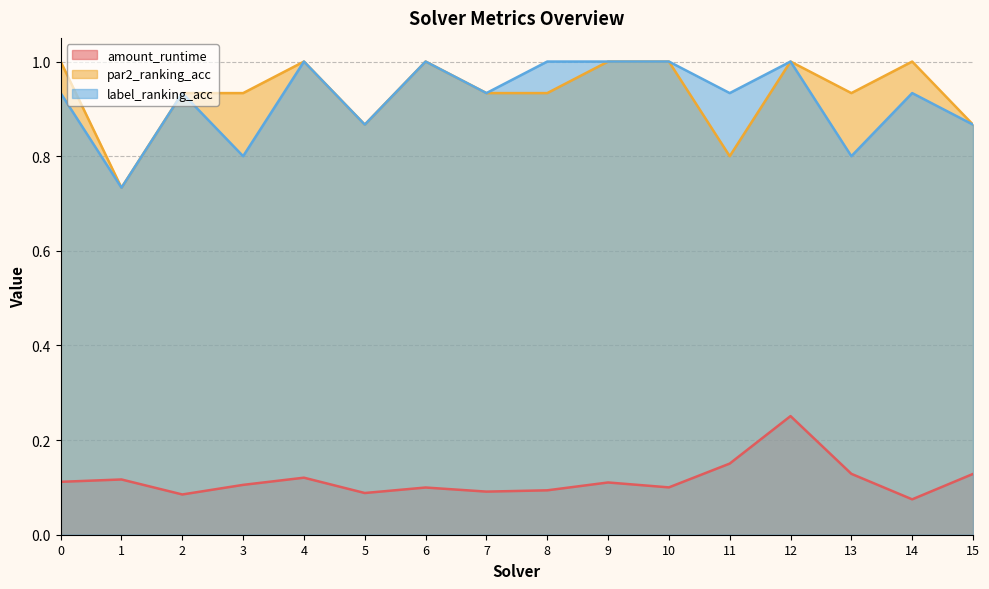

At which category does label_ranking_acc reach its first local valley?

1